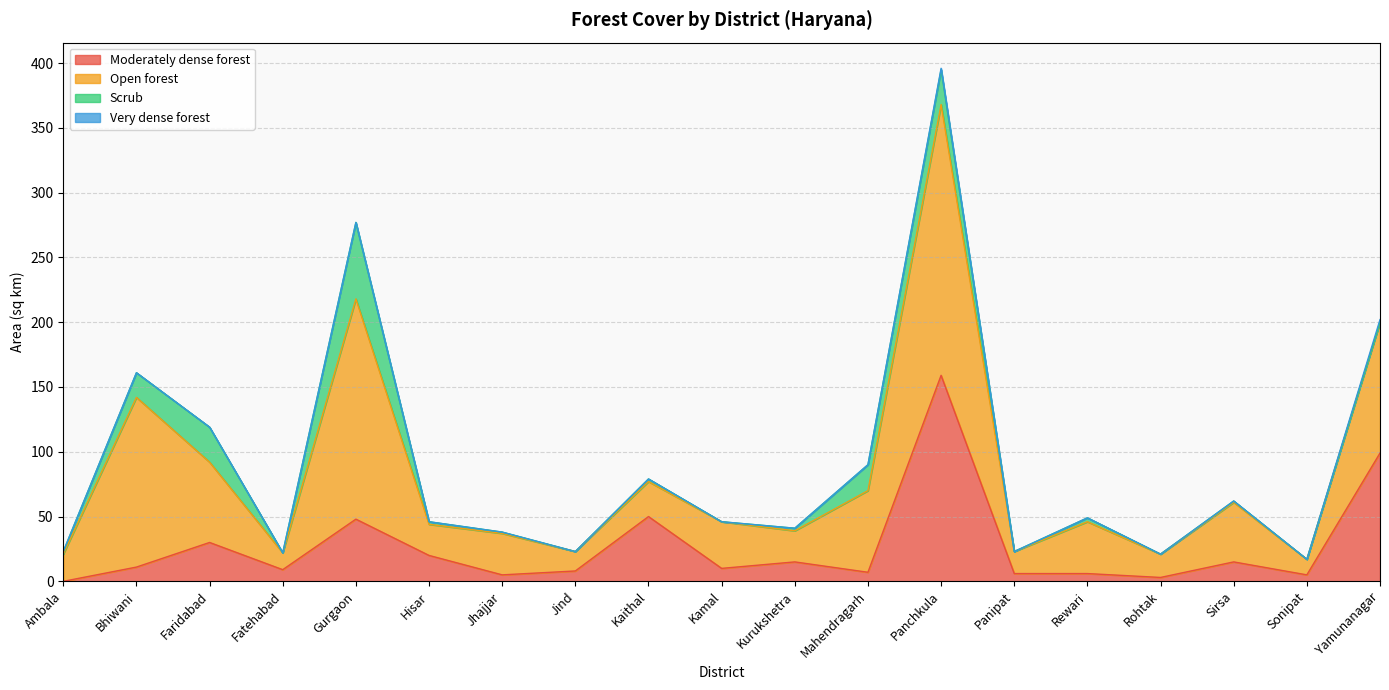

What are all the series names shown in the legend?

Moderately dense forest, Open forest, Scrub, Very dense forest